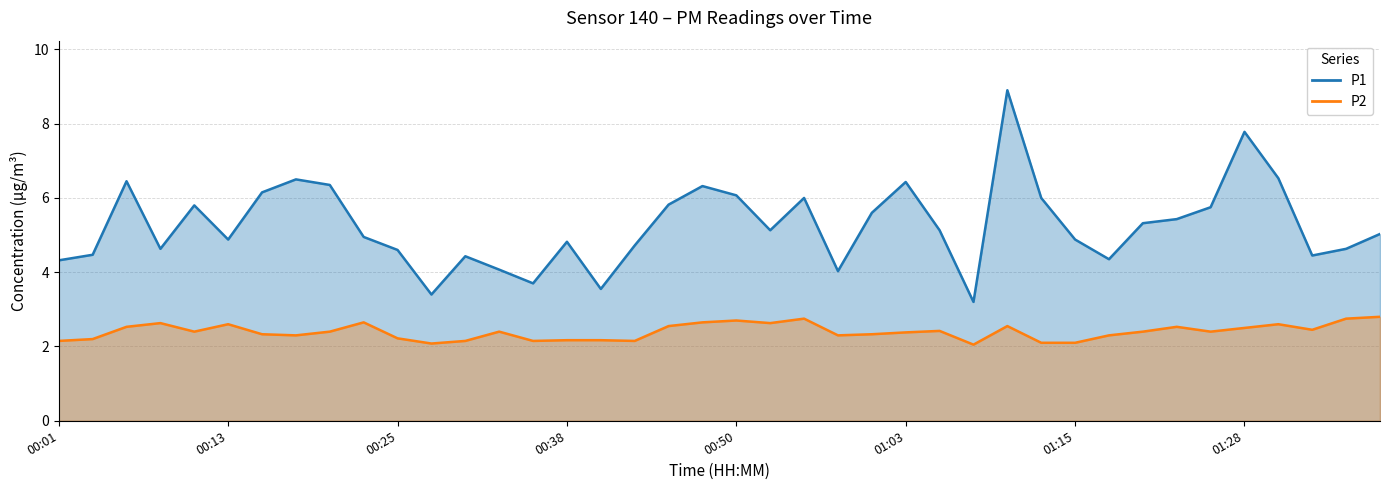

List the labels in order of P1 value, smallest first.

01:08, 00:28, 00:40, 00:35, 00:58, 00:33, 00:01, 01:18, 00:30, 01:32, 00:03, 00:25, 00:08, 01:35, 00:43, 00:38, 00:13, 01:15, 00:23, 01:37, 00:53, 01:05, 01:20, 01:23, 01:00, 01:25, 00:10, 00:45, 00:55, 01:13, 00:50, 00:15, 00:47, 00:20, 01:03, 00:05, 00:18, 01:30, 01:28, 01:10